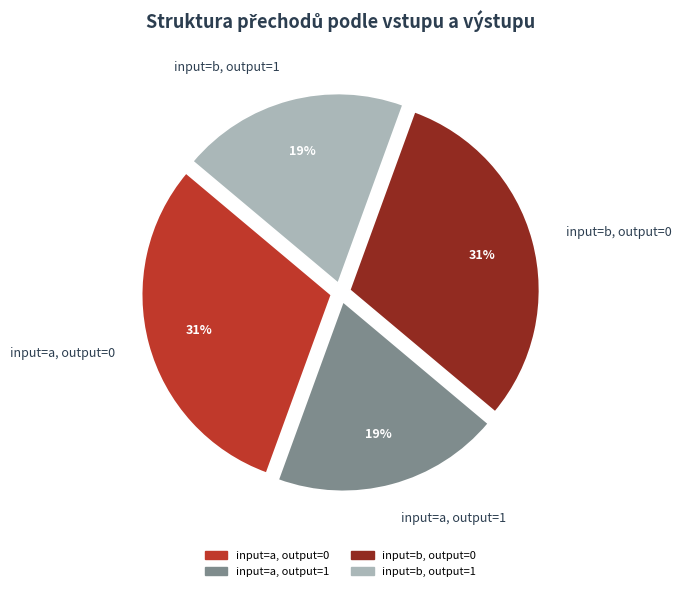

Does input=b, output=1 represent more than half of the total?

No